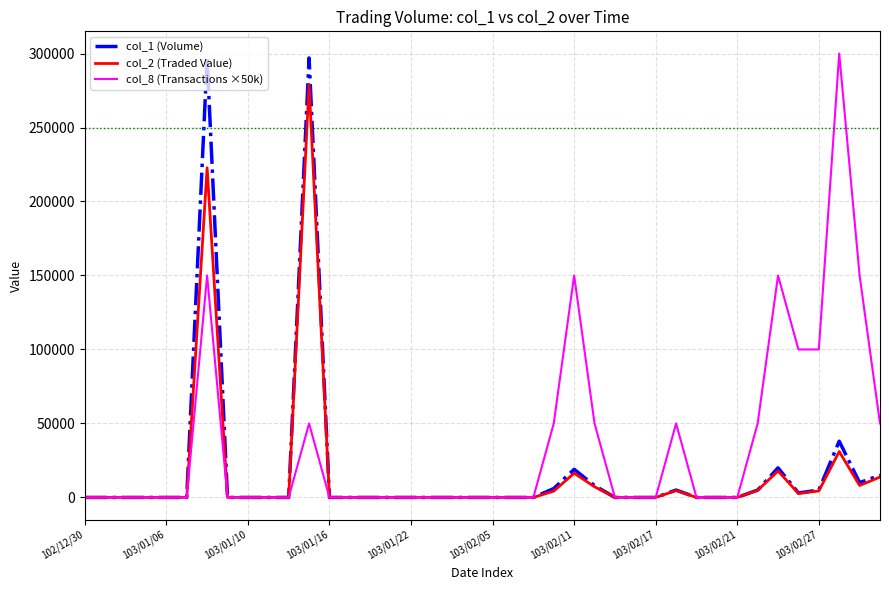

At how many categories does at least one series exceed 155756?

3